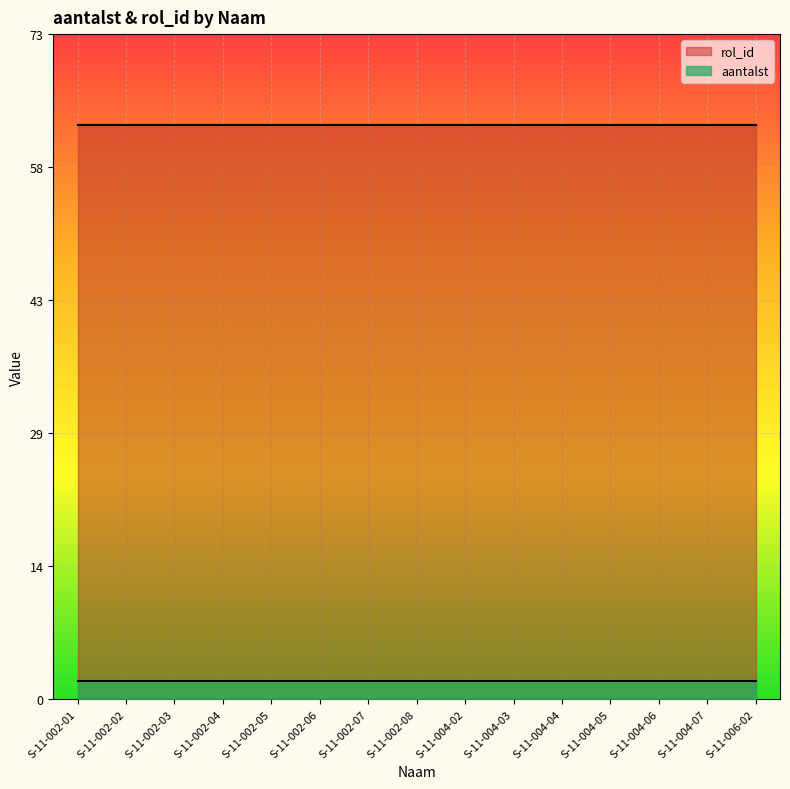

What is the value of the aantalst point at the 6th from the left?

2